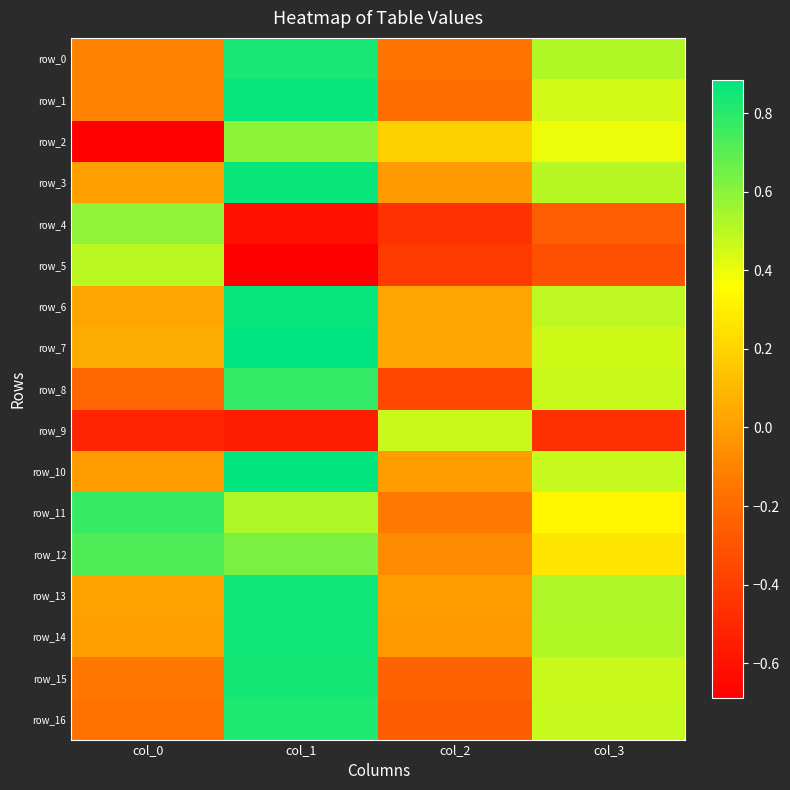

Reading left to right, list all the values displayed in this chart.

row_0: col_0=-0.1	col_1=0.8	col_2=-0.2	col_3=0.5
row_1: col_0=-0.1	col_1=0.9	col_2=-0.2	col_3=0.5
row_2: col_0=-0.7	col_1=0.6	col_2=0.2	col_3=0.4
row_3: col_0=0.0	col_1=0.9	col_2=-0.0	col_3=0.5
row_4: col_0=0.6	col_1=-0.6	col_2=-0.5	col_3=-0.3
row_5: col_0=0.5	col_1=-0.7	col_2=-0.4	col_3=-0.3
row_6: col_0=0.0	col_1=0.9	col_2=0.0	col_3=0.5
row_7: col_0=0.1	col_1=0.9	col_2=0.0	col_3=0.5
row_8: col_0=-0.2	col_1=0.8	col_2=-0.4	col_3=0.5
row_9: col_0=-0.5	col_1=-0.6	col_2=0.5	col_3=-0.5
row_10: col_0=-0.0	col_1=0.9	col_2=-0.0	col_3=0.5
row_11: col_0=0.8	col_1=0.5	col_2=-0.1	col_3=0.3
row_12: col_0=0.7	col_1=0.6	col_2=-0.1	col_3=0.3
row_13: col_0=0.0	col_1=0.9	col_2=-0.0	col_3=0.5
row_14: col_0=0.0	col_1=0.9	col_2=-0.0	col_3=0.5
row_15: col_0=-0.1	col_1=0.8	col_2=-0.2	col_3=0.5
row_16: col_0=-0.2	col_1=0.8	col_2=-0.3	col_3=0.5